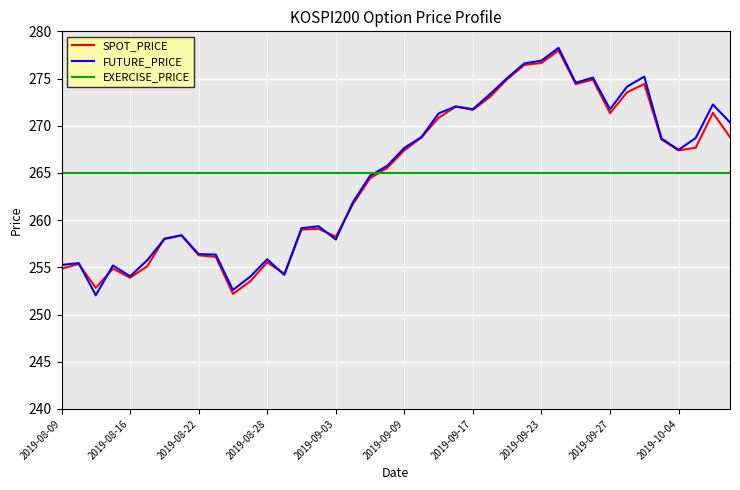

What is the difference between the second highest and second lowest values in the SPOT_PRICE series?

23.8